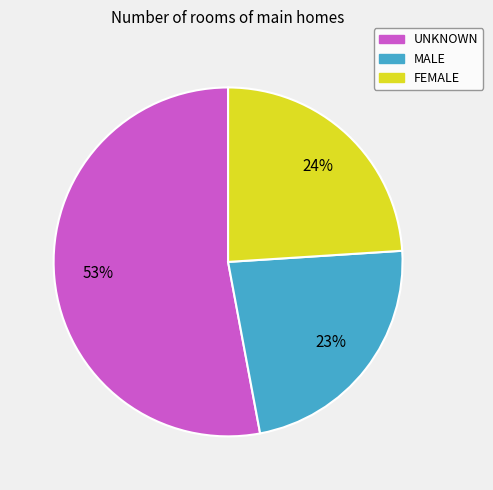

Is it true that MALE is 12% of the pie?

False